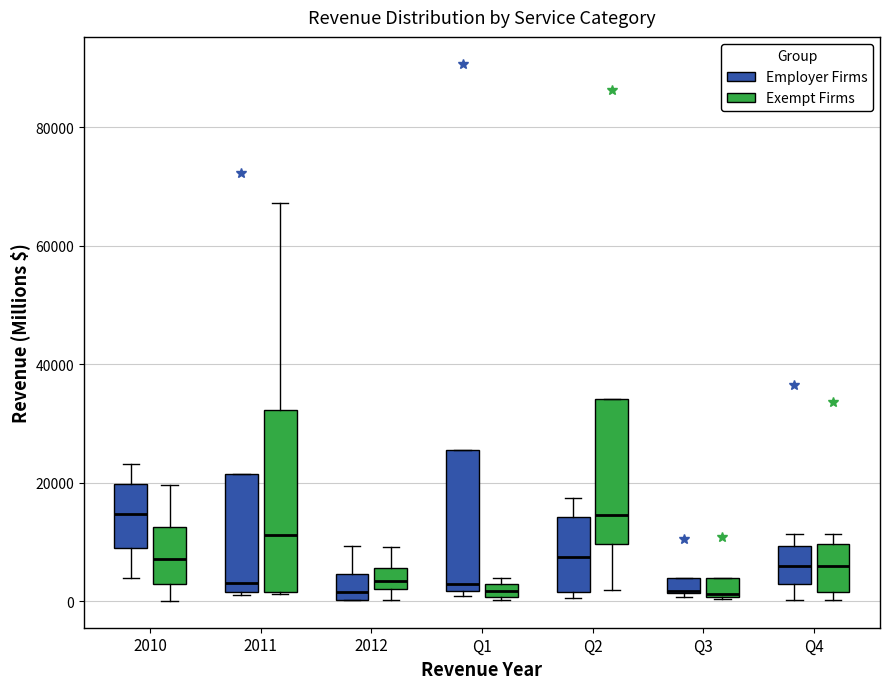

Comparing the boxes themselves (not the whiskers), which one is the tallest?

2011 (Exempt Firms)